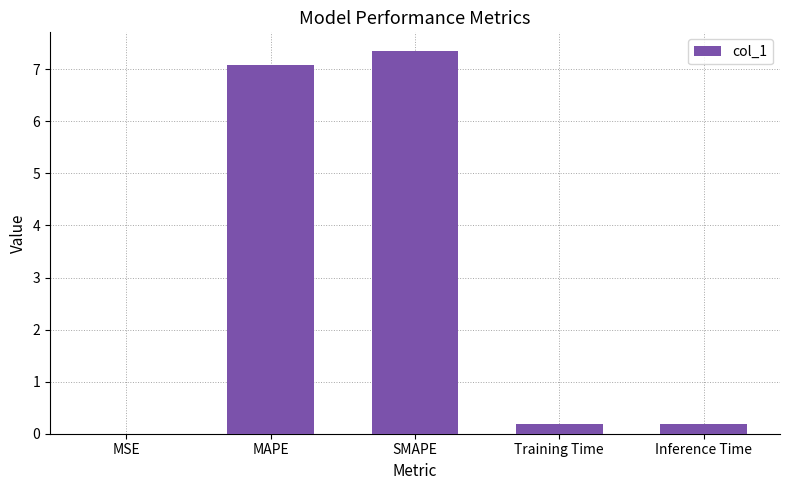

Which category has the highest value across all series?

SMAPE